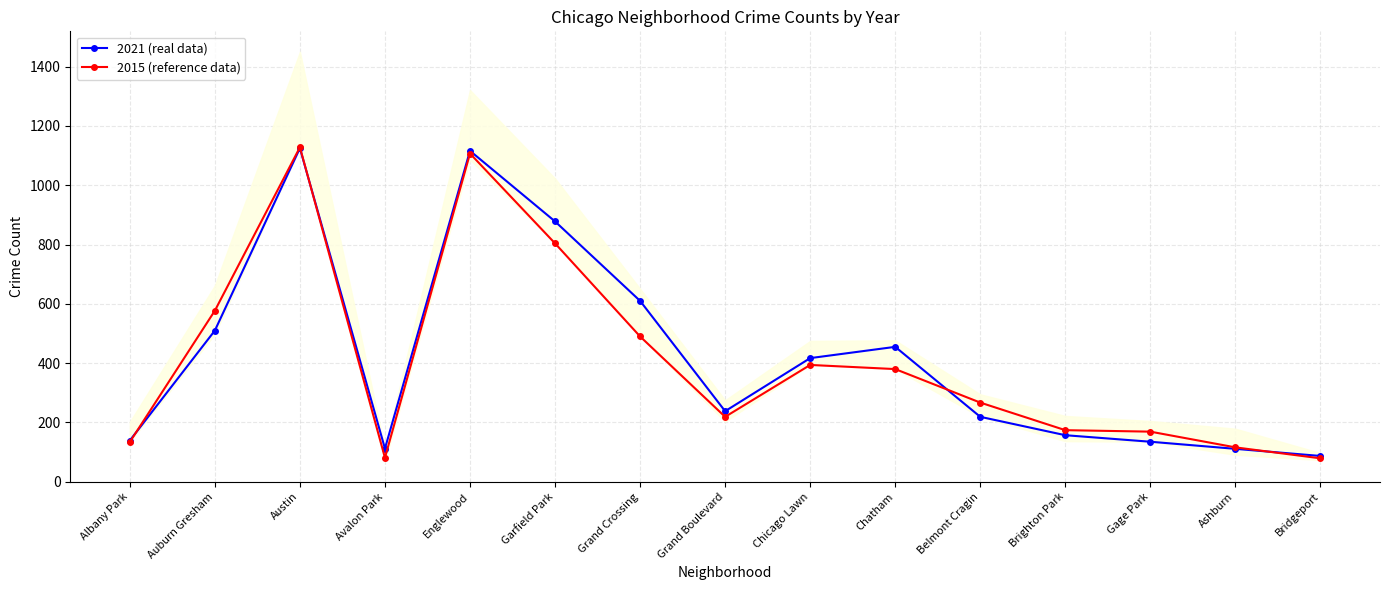

How many series are shown in this chart?

2